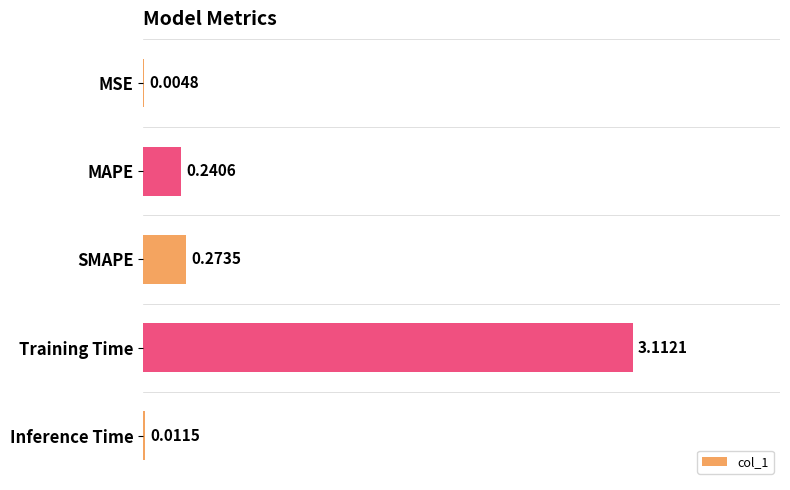

Where is the data nearest to the value 1?

SMAPE